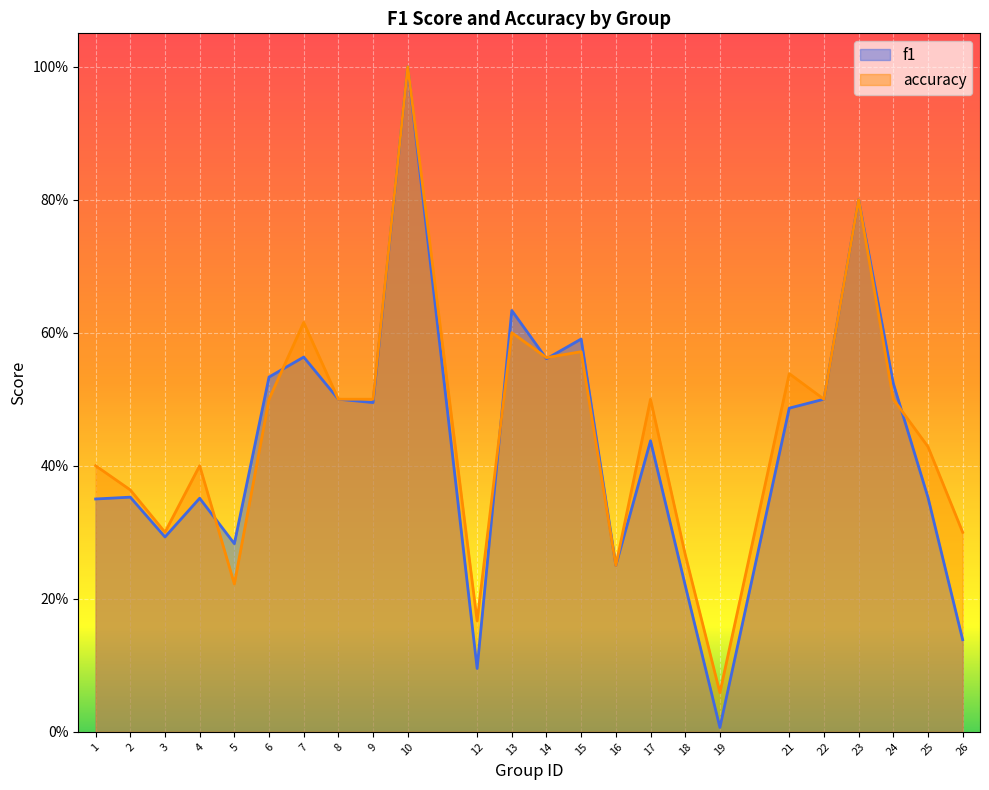

Is the value of accuracy at 4 greater than the value of f1 at 2?

Yes